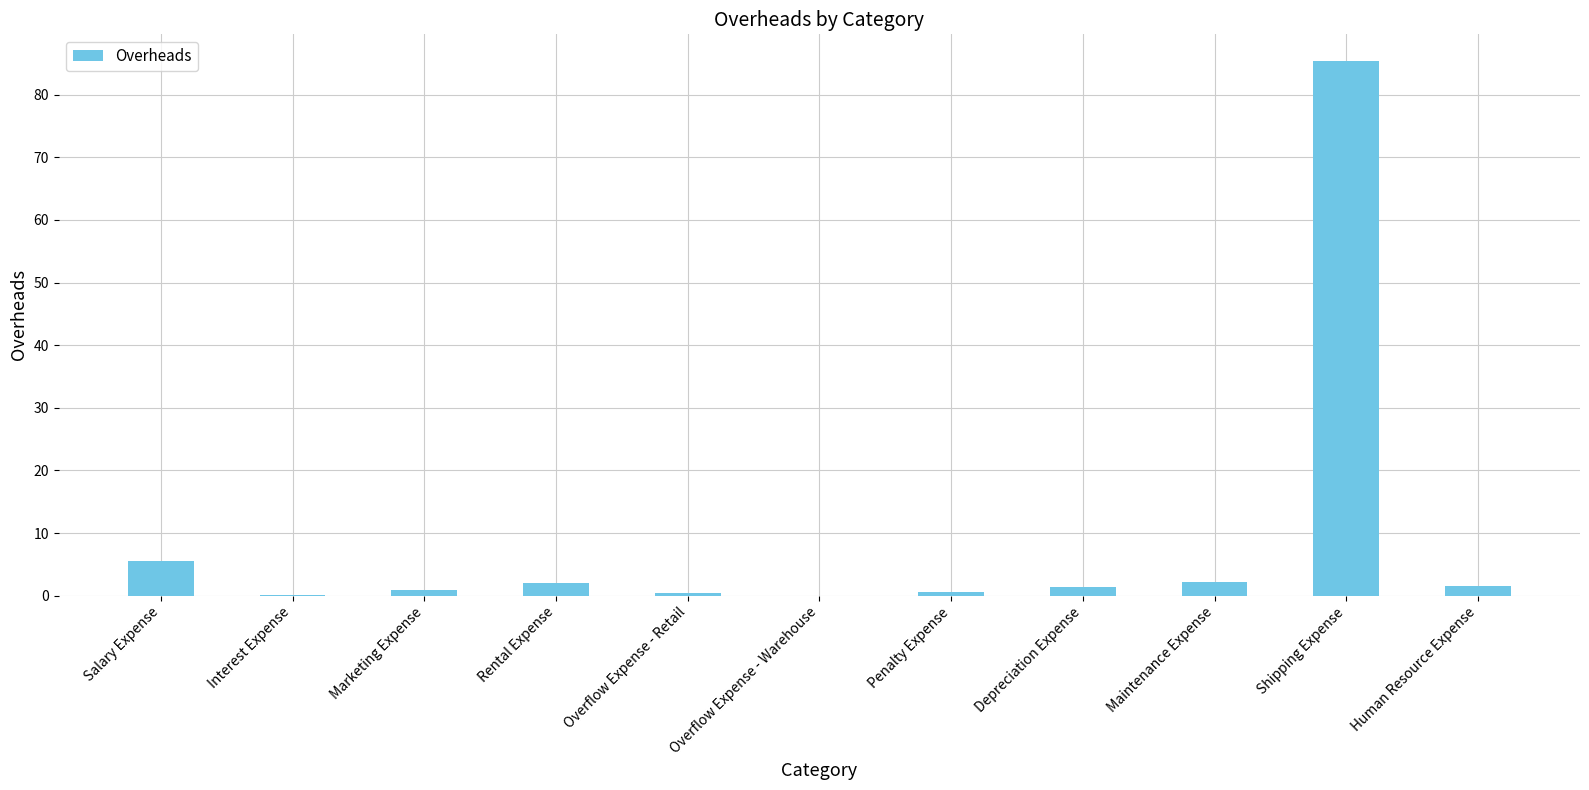

Between Marketing Expense and Shipping Expense, which is larger?

Shipping Expense